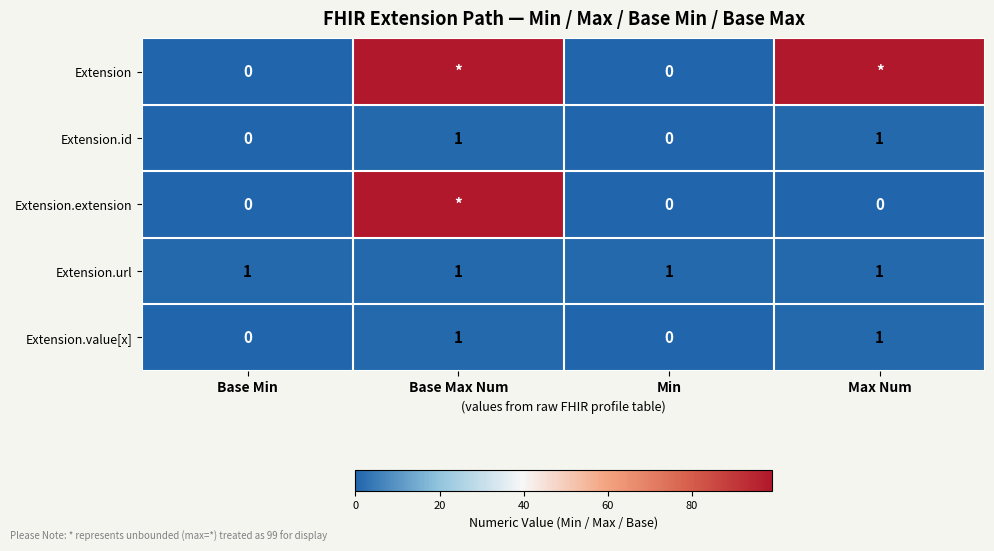

What is the difference between the highest and lowest values at Max Num?

99